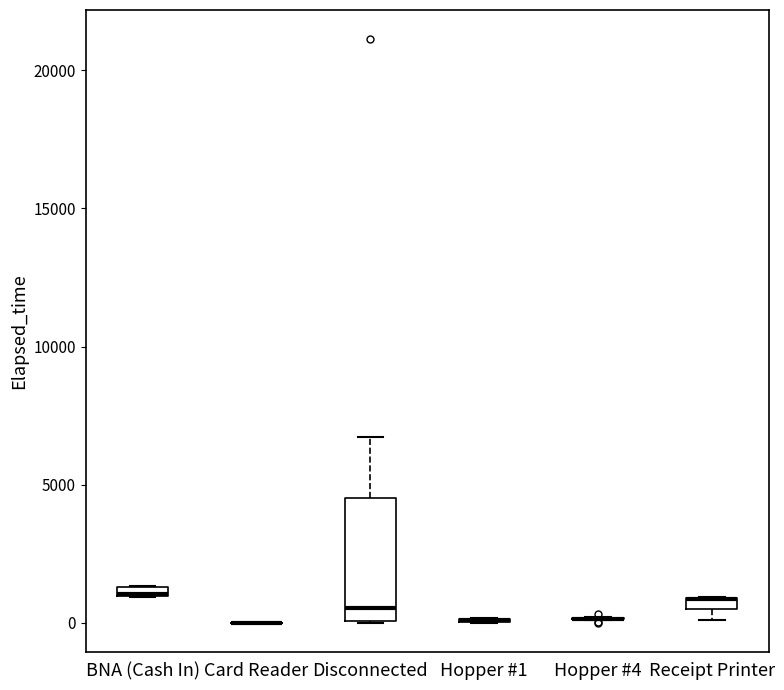

Comparing the boxes themselves (not the whiskers), which one is the tallest?

Disconnected